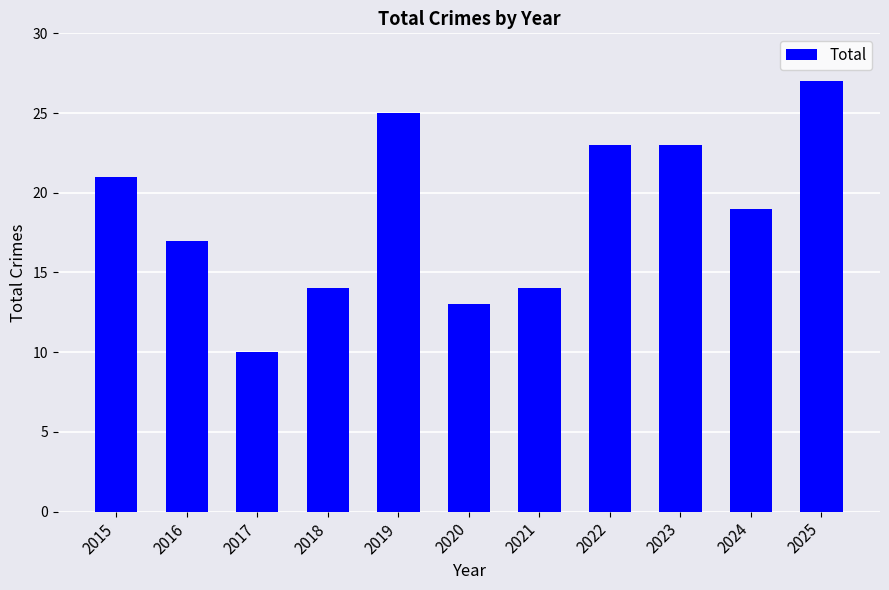

Approximately how many times larger is the value at 2016 compared to 2018?

1.2